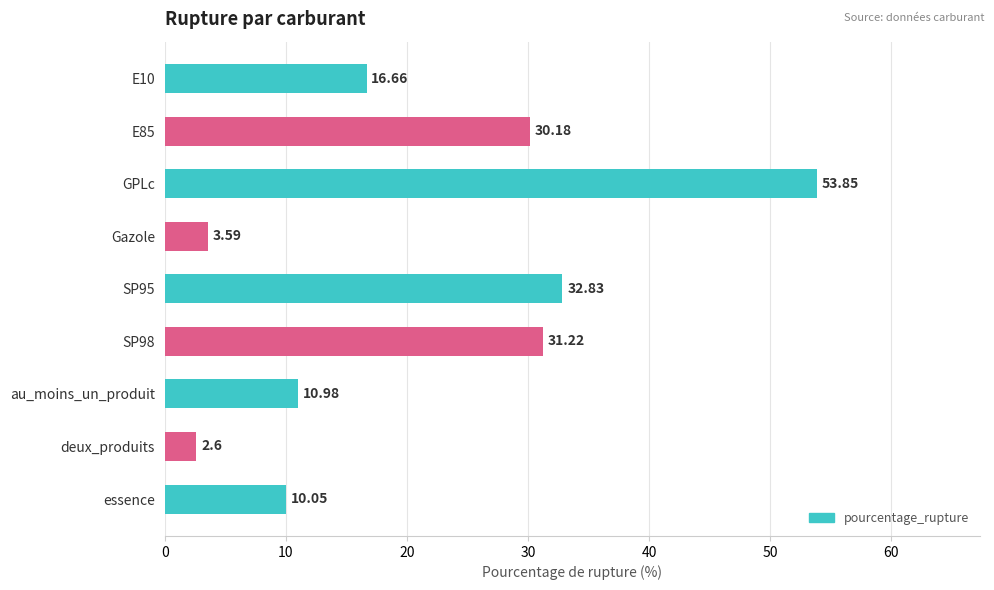

Which label corresponds to the smallest value in the chart?

deux_produits